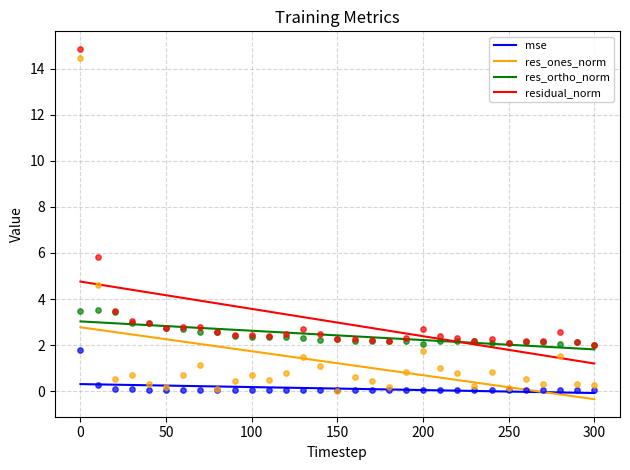

True or false: residual_norm and res_ones_norm intersect in this chart.

False